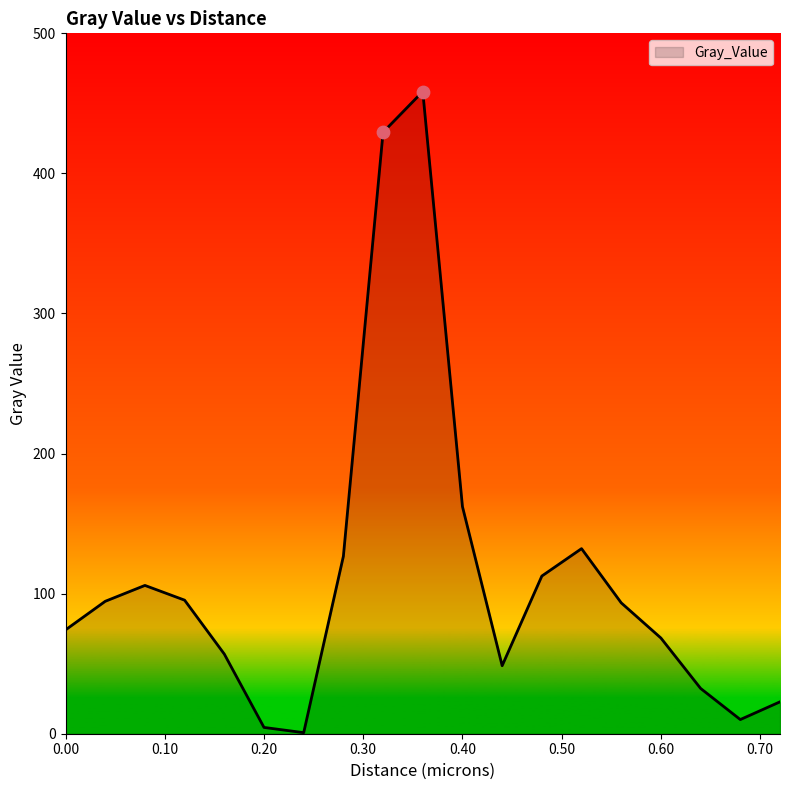

What is the maximum value shown in the chart?

458.5